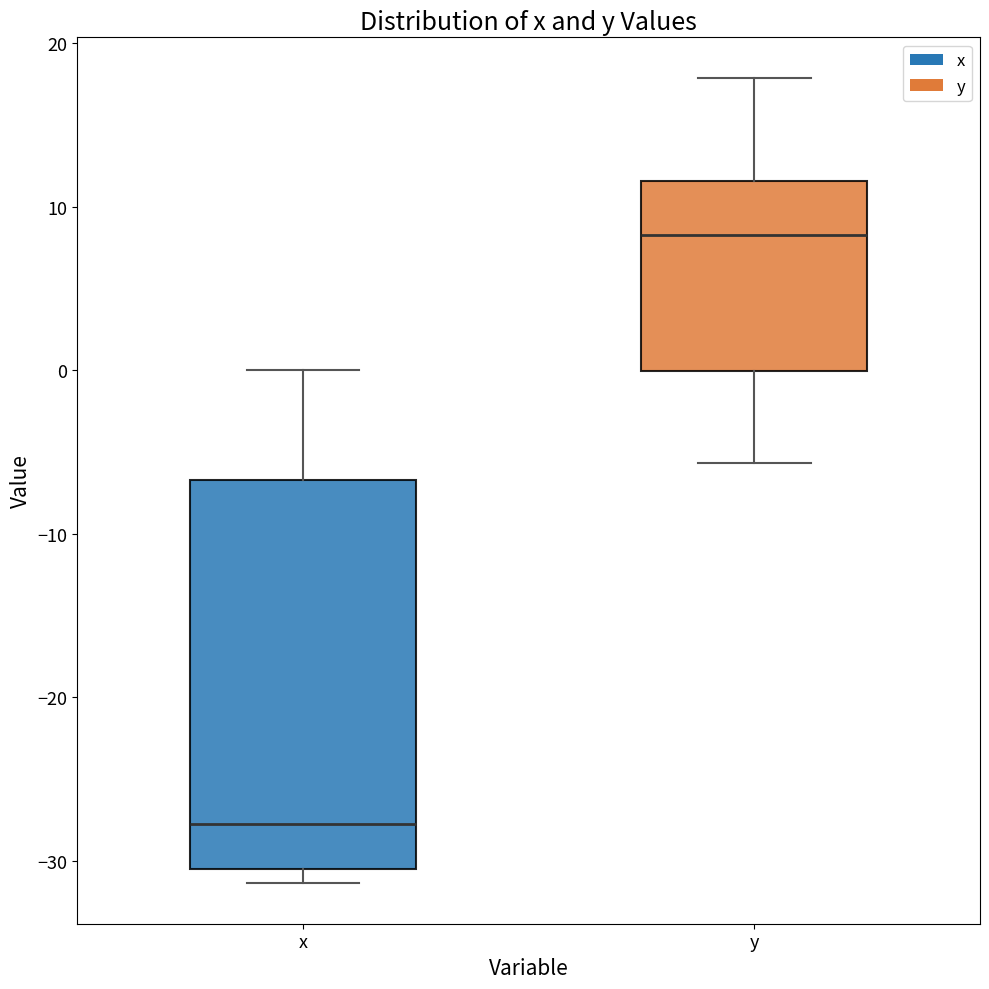

Where does the upper whisker of the box for x end on the y-axis? The values are not printed on the chart, so give them approximately, as read against the axis.

0